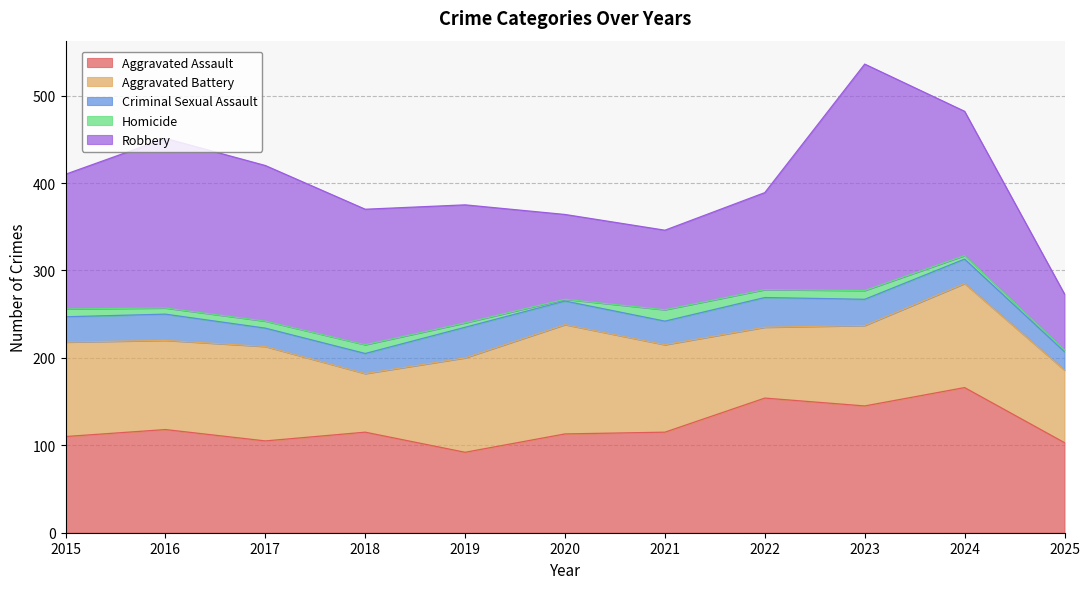

List the labels in order of Homicide value, largest first.

2021, 2018, 2023, 2015, 2022, 2017, 2016, 2019, 2024, 2020, 2025